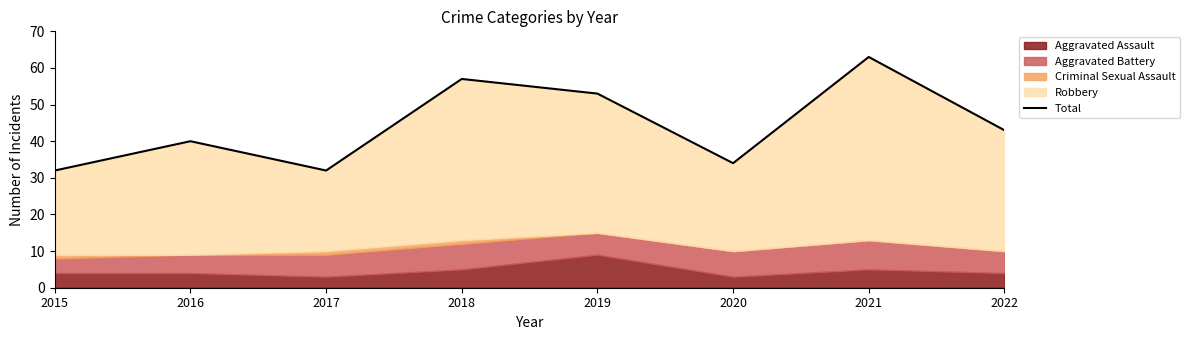

The value at 2019 is 53. True or false?

True